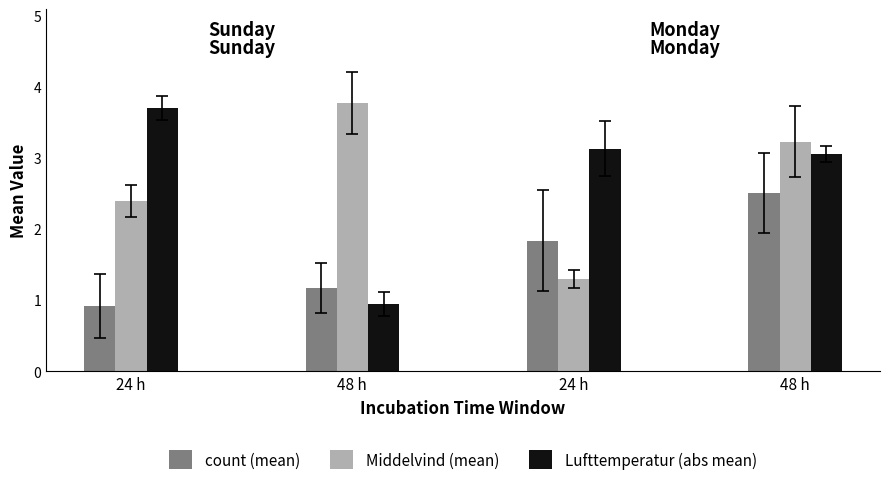

What is the difference between the second highest and minimum values in the Lufttemperatur (abs mean) series?

2.2